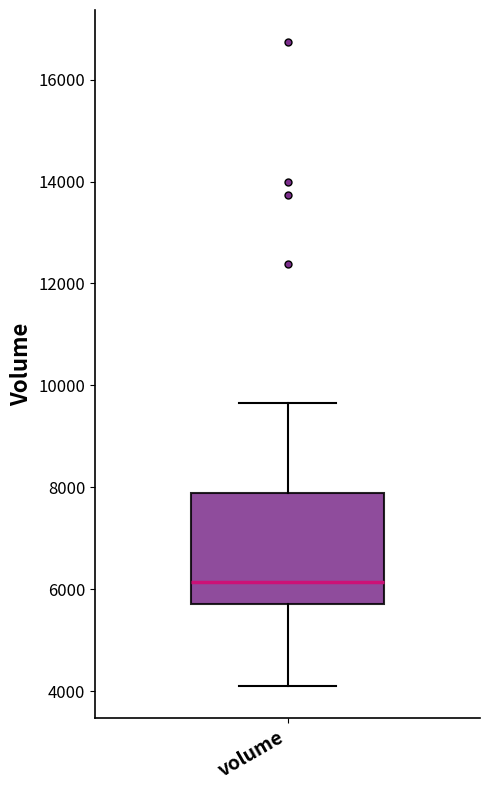

Transcribe this box plot: give where the median line is, the range the box spans, and where the two whiskers end, as read against the y-axis. The values are not printed on the chart, so give them approximately, as read against the axis.

median 6200, box 5800 to 8000, whiskers 4200 to 9600